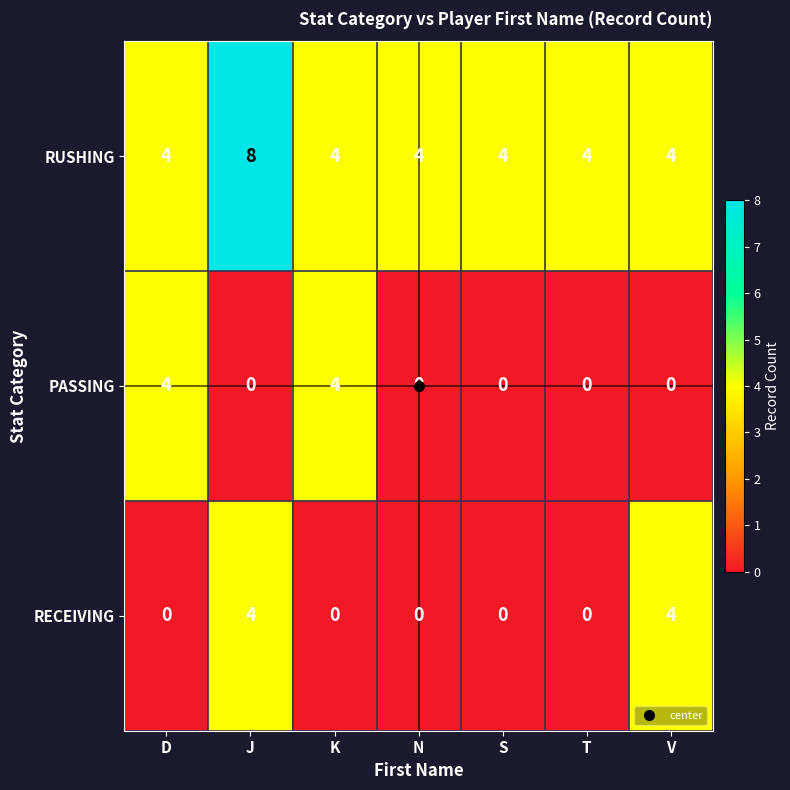

Which category has the highest value across all series?

J